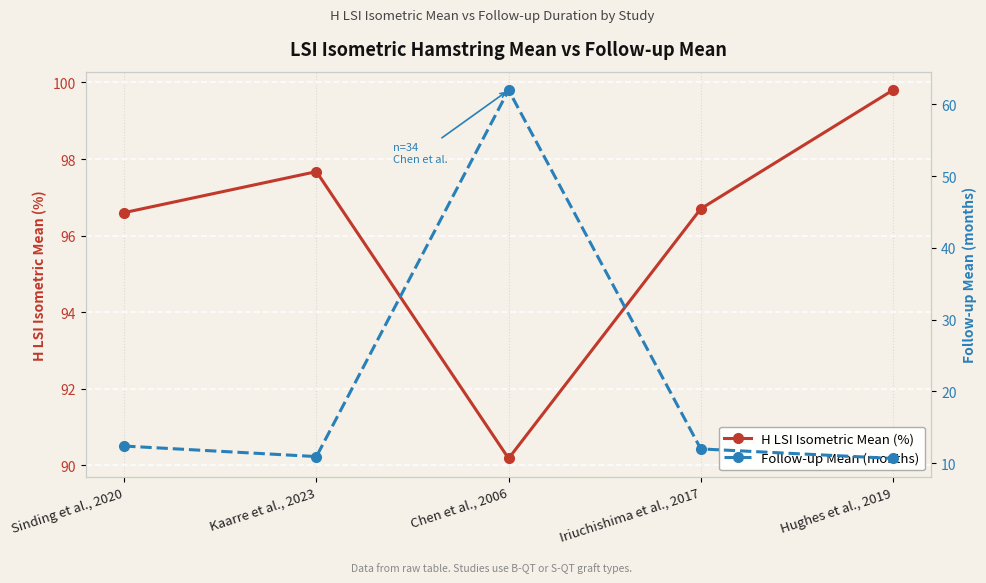

Where is H LSI Isometric Mean (%) nearest to the value 94?

Sinding et al., 2020